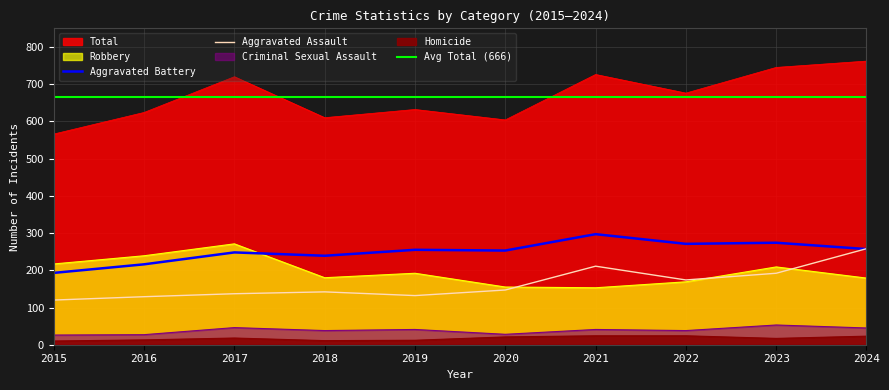

Which has a higher value, 2021 or 2019?

2021